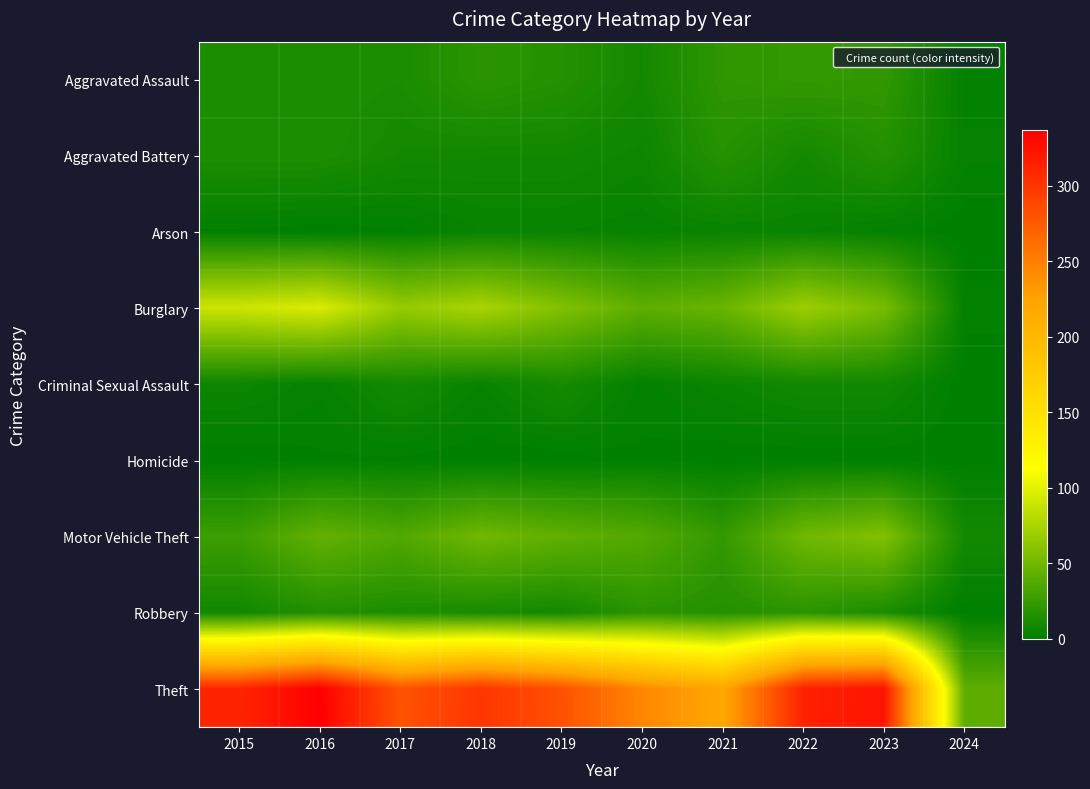

Rank the series by their maximum value, from lowest to highest.

Homicide, Arson, Criminal Sexual Assault, Aggravated Battery, Robbery, Aggravated Assault, Motor Vehicle Theft, Burglary, Theft